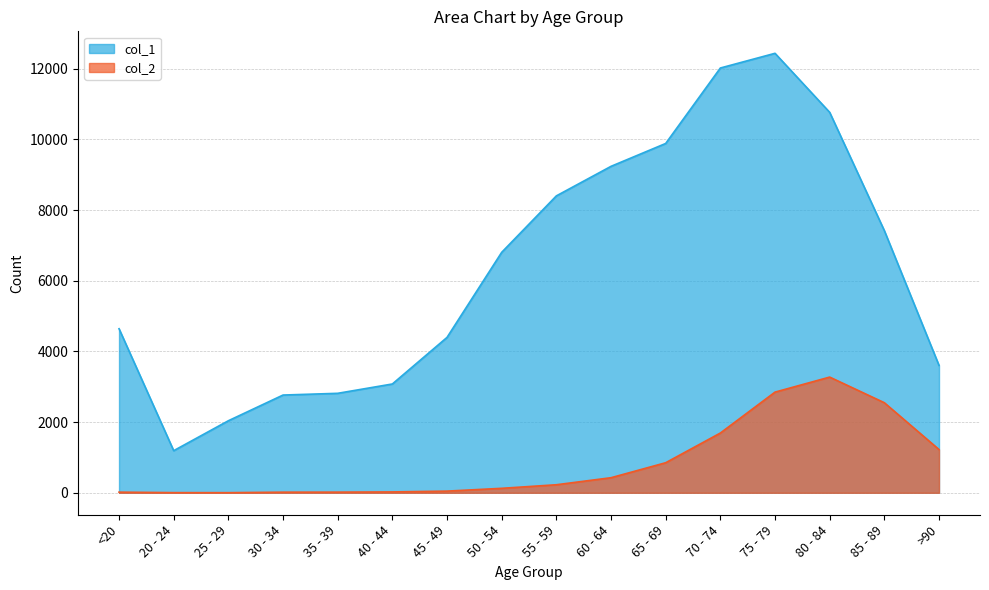

Which series changed the most between <20 and 85 - 89?

col_1